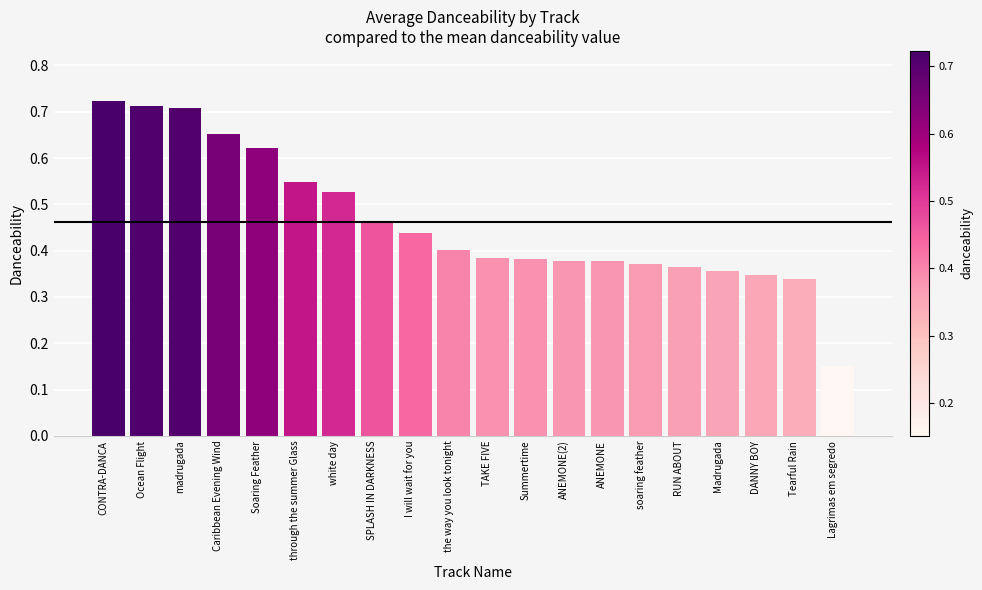

Which category has the lowest value across all series?

Lagrimas em segredo